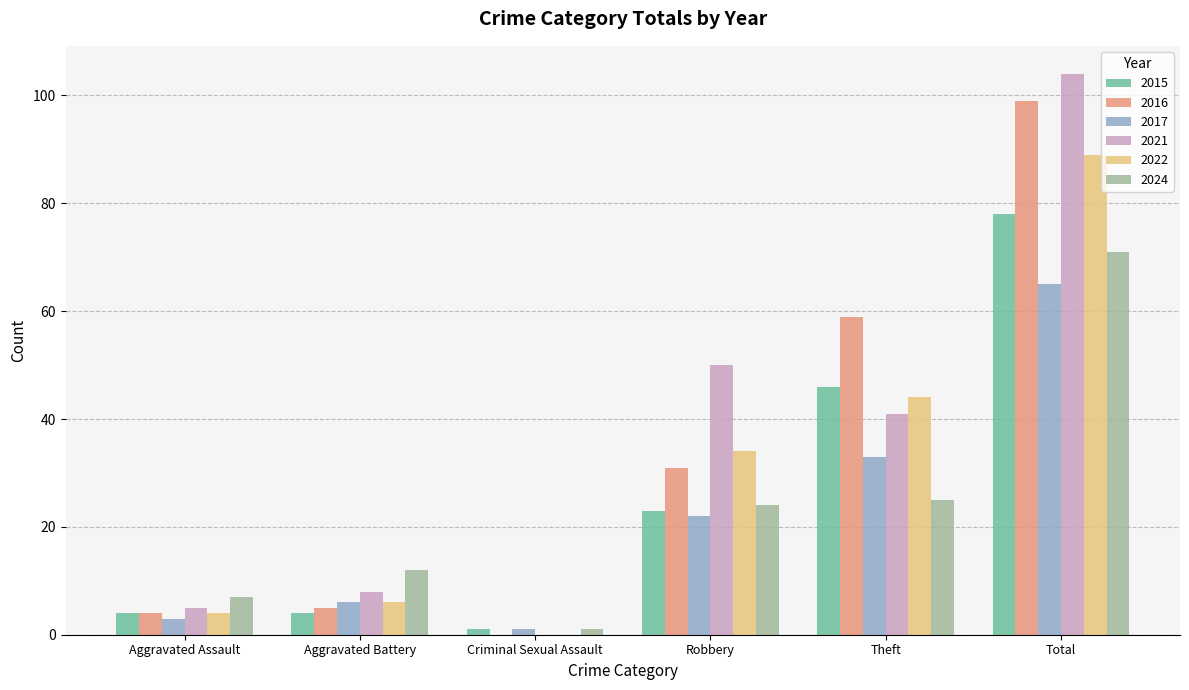

Reading left to right, transcribe all the data shown in this chart.

2015: 4	4	1	23	46	78
2016: 4	5	0	31	59	99
2017: 3	6	1	22	33	65
2021: 5	8	0	50	41	104
2022: 4	6	0	34	44	89
2024: 7	12	1	24	25	71